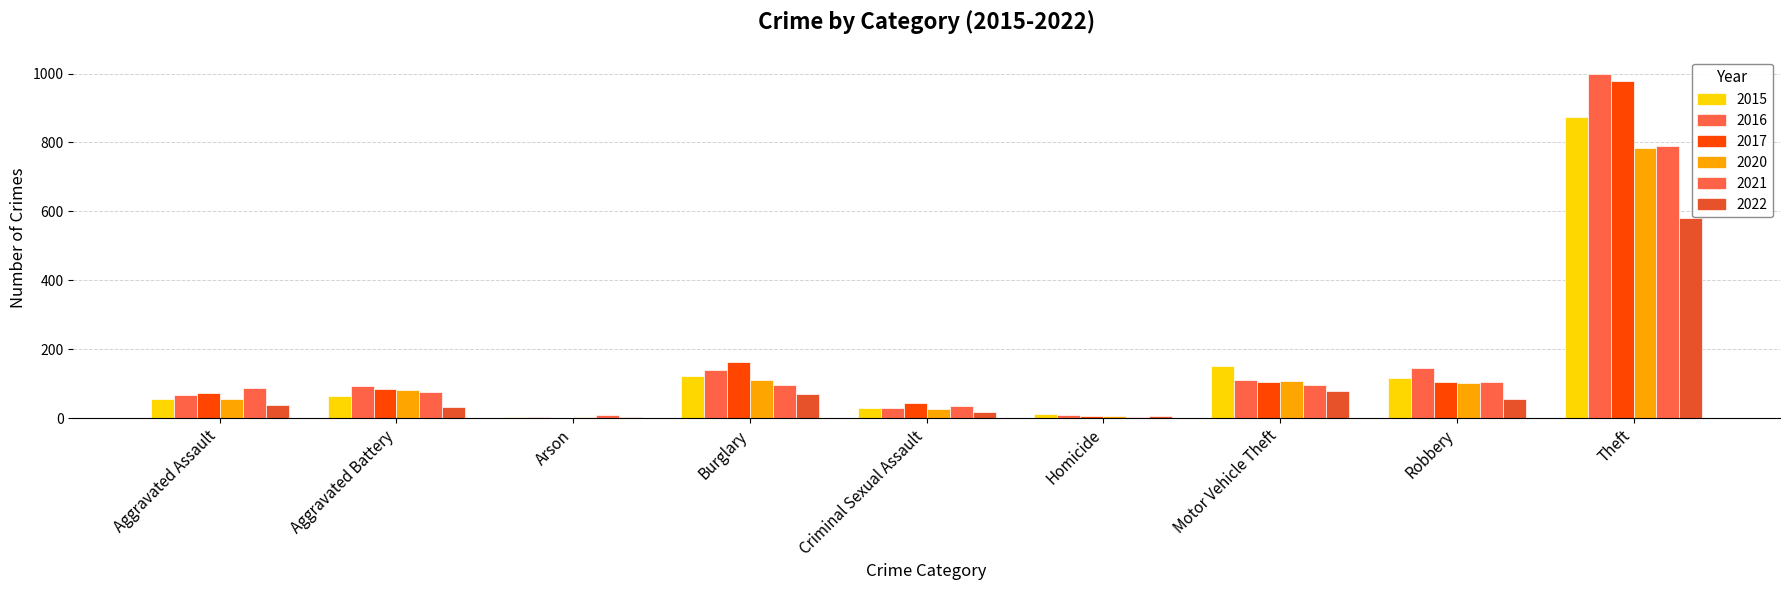

How many groups of bars are there?

9